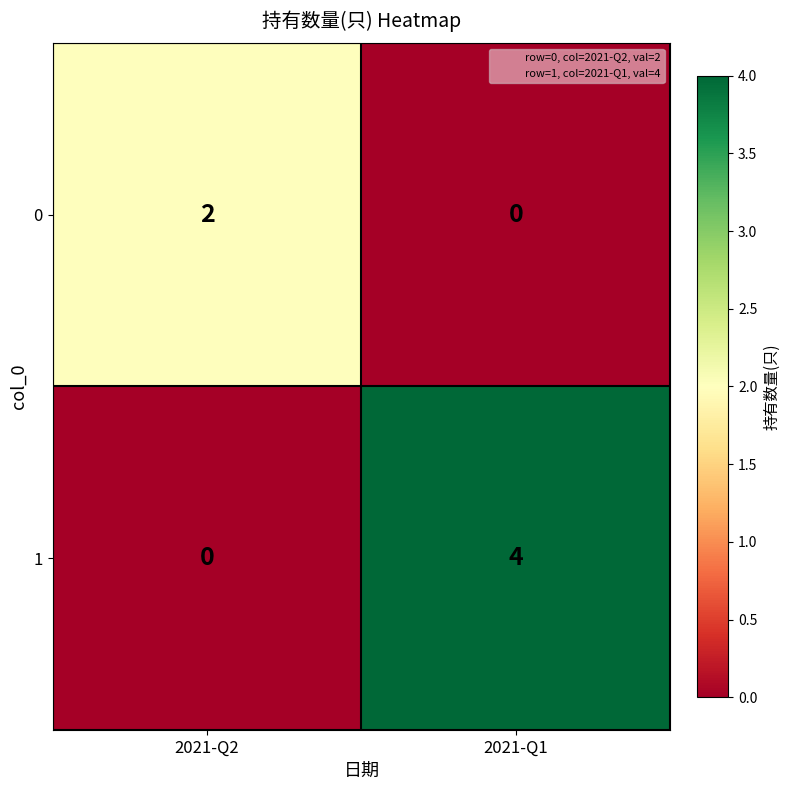

List the series in order of their overall mean, highest first.

1, 0